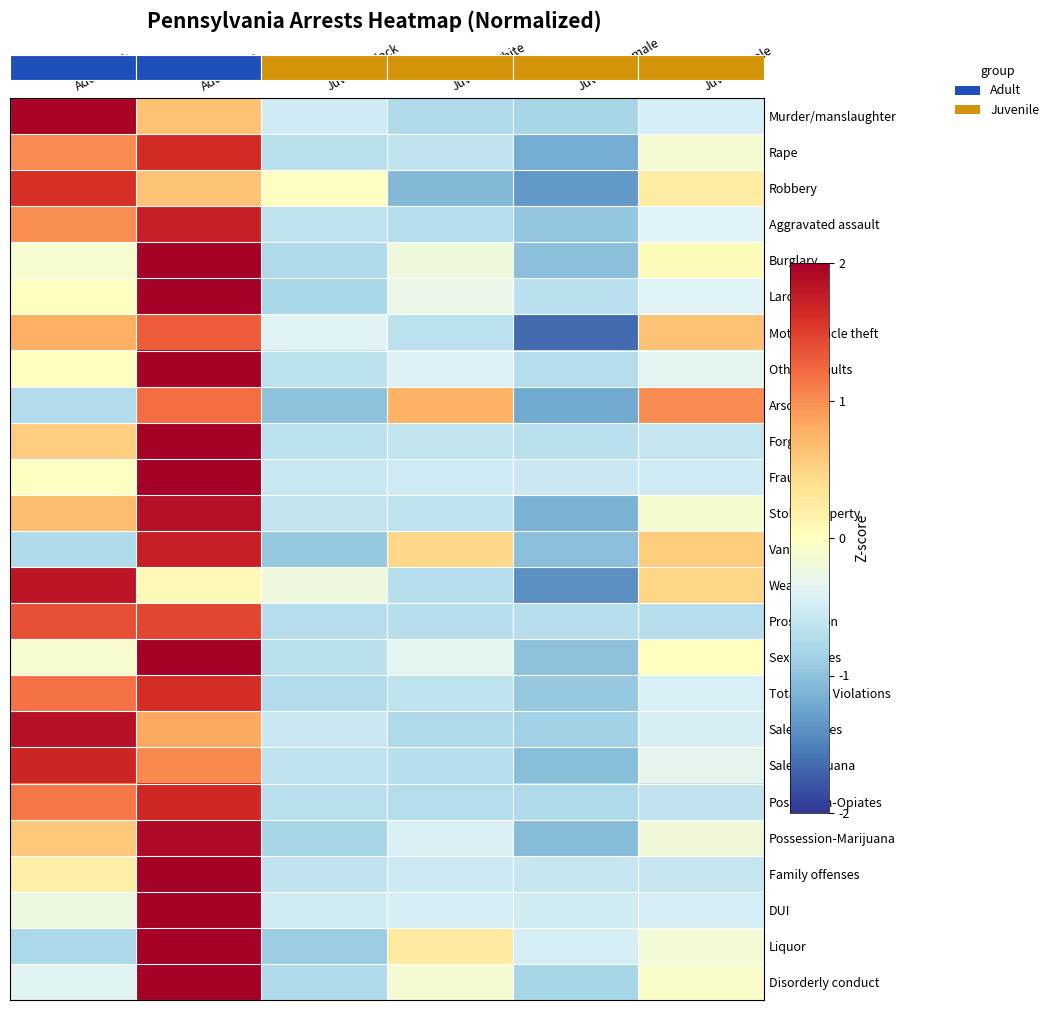

Between AdultBlack and JuvenileFemale, which series saw the biggest shift?

Weapons